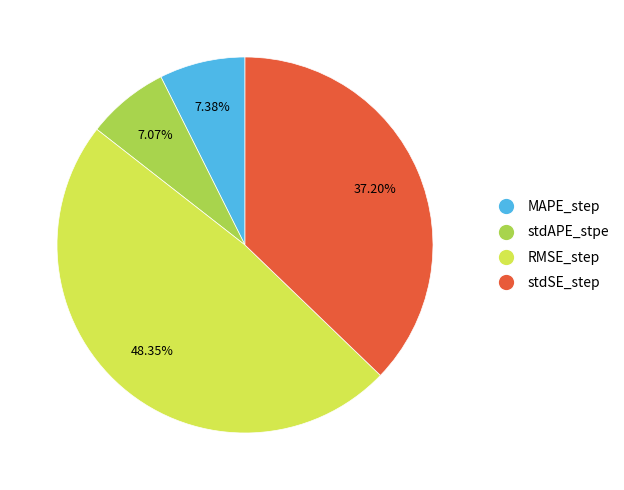

Does any single category account for the majority?

No